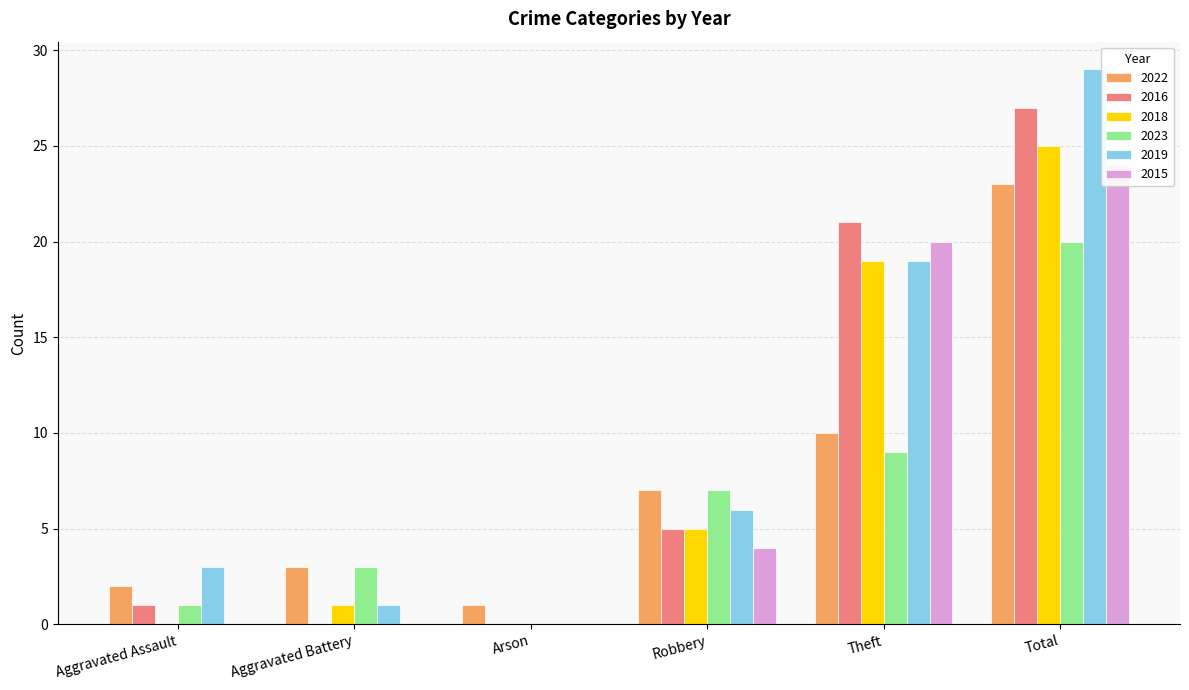

What are all the series names shown in the legend?

2022, 2016, 2018, 2023, 2019, 2015